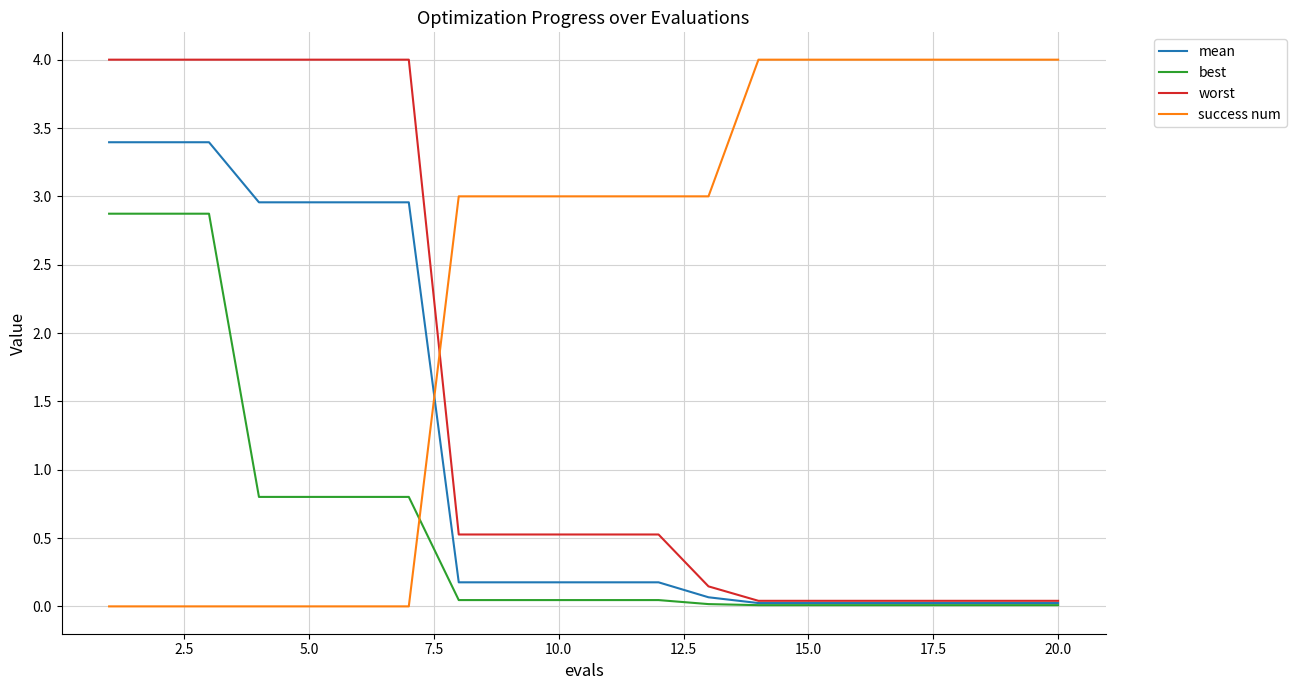

Is this an area chart (filled region under the line)?

No